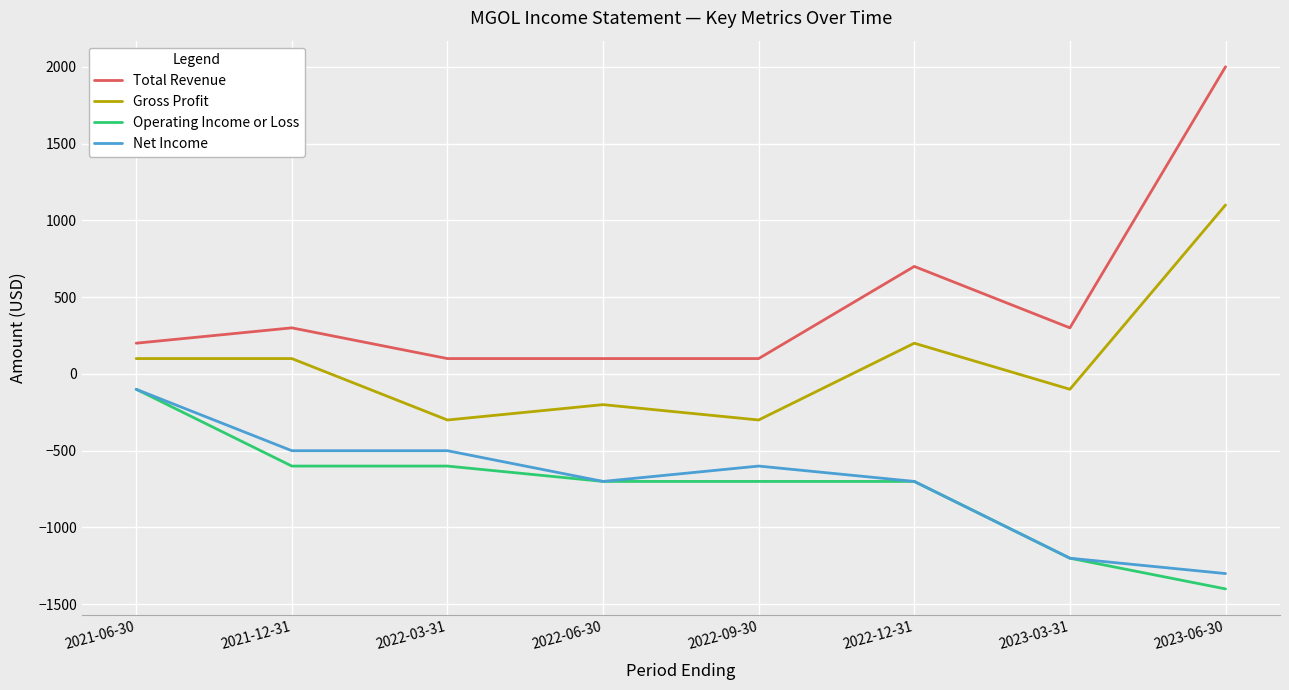

True or false: Total Revenue and Net Income intersect in this chart.

False